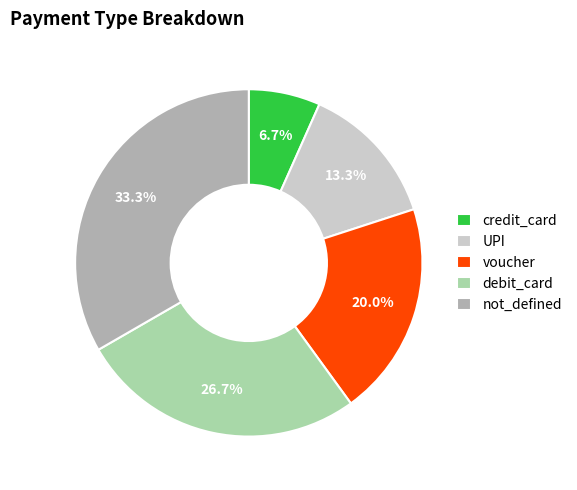

What is the smallest slice in the pie chart?

credit_card